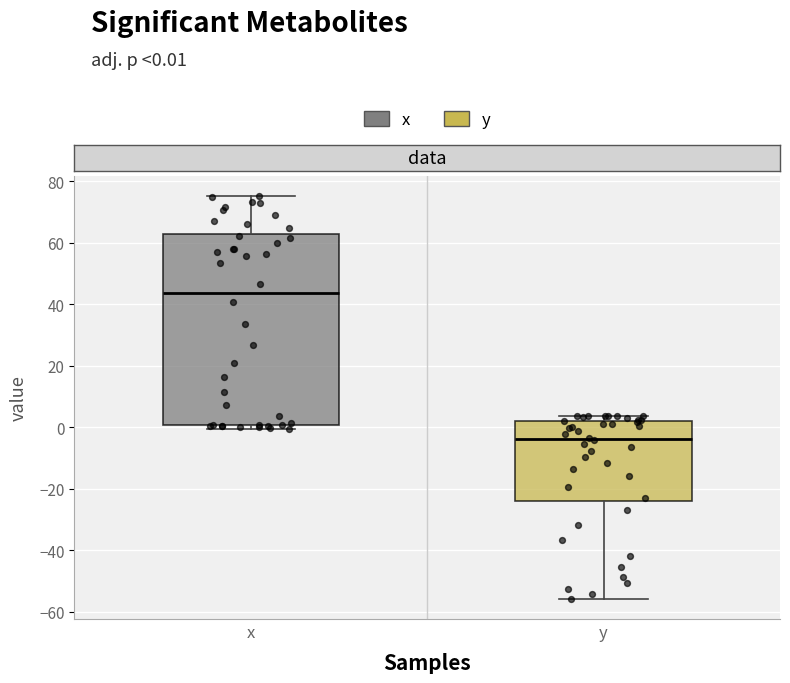

Reading left to right, transcribe this box plot: for each box, give where its median line is, the range the box spans, and where its two whiskers end, as read against the y-axis. The values are not printed on the chart, so give them approximately, as read against the axis.

x: median 44, box 0 to 62, whiskers 0 (just below the box's lower edge) to 76
y: median -4, box -24 to 2, whiskers -56 to 4